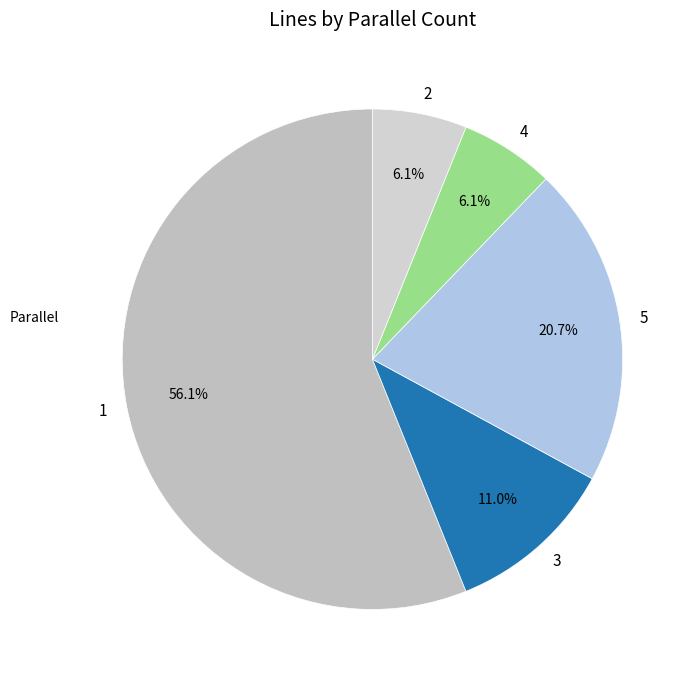

Approximately how many times larger is the value at 3 compared to 5?

0.5